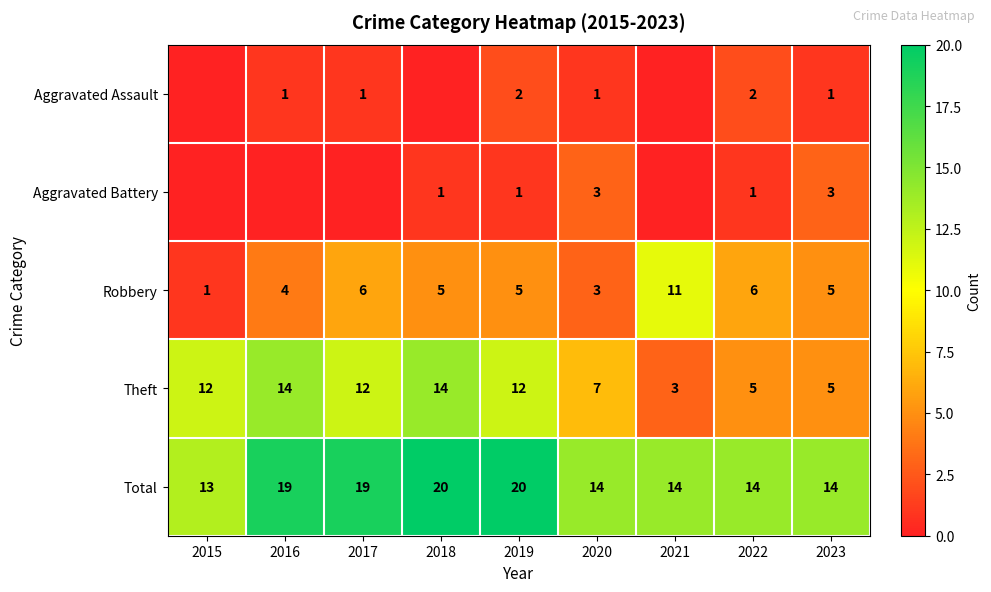

What is the sum of all Theft values?

84